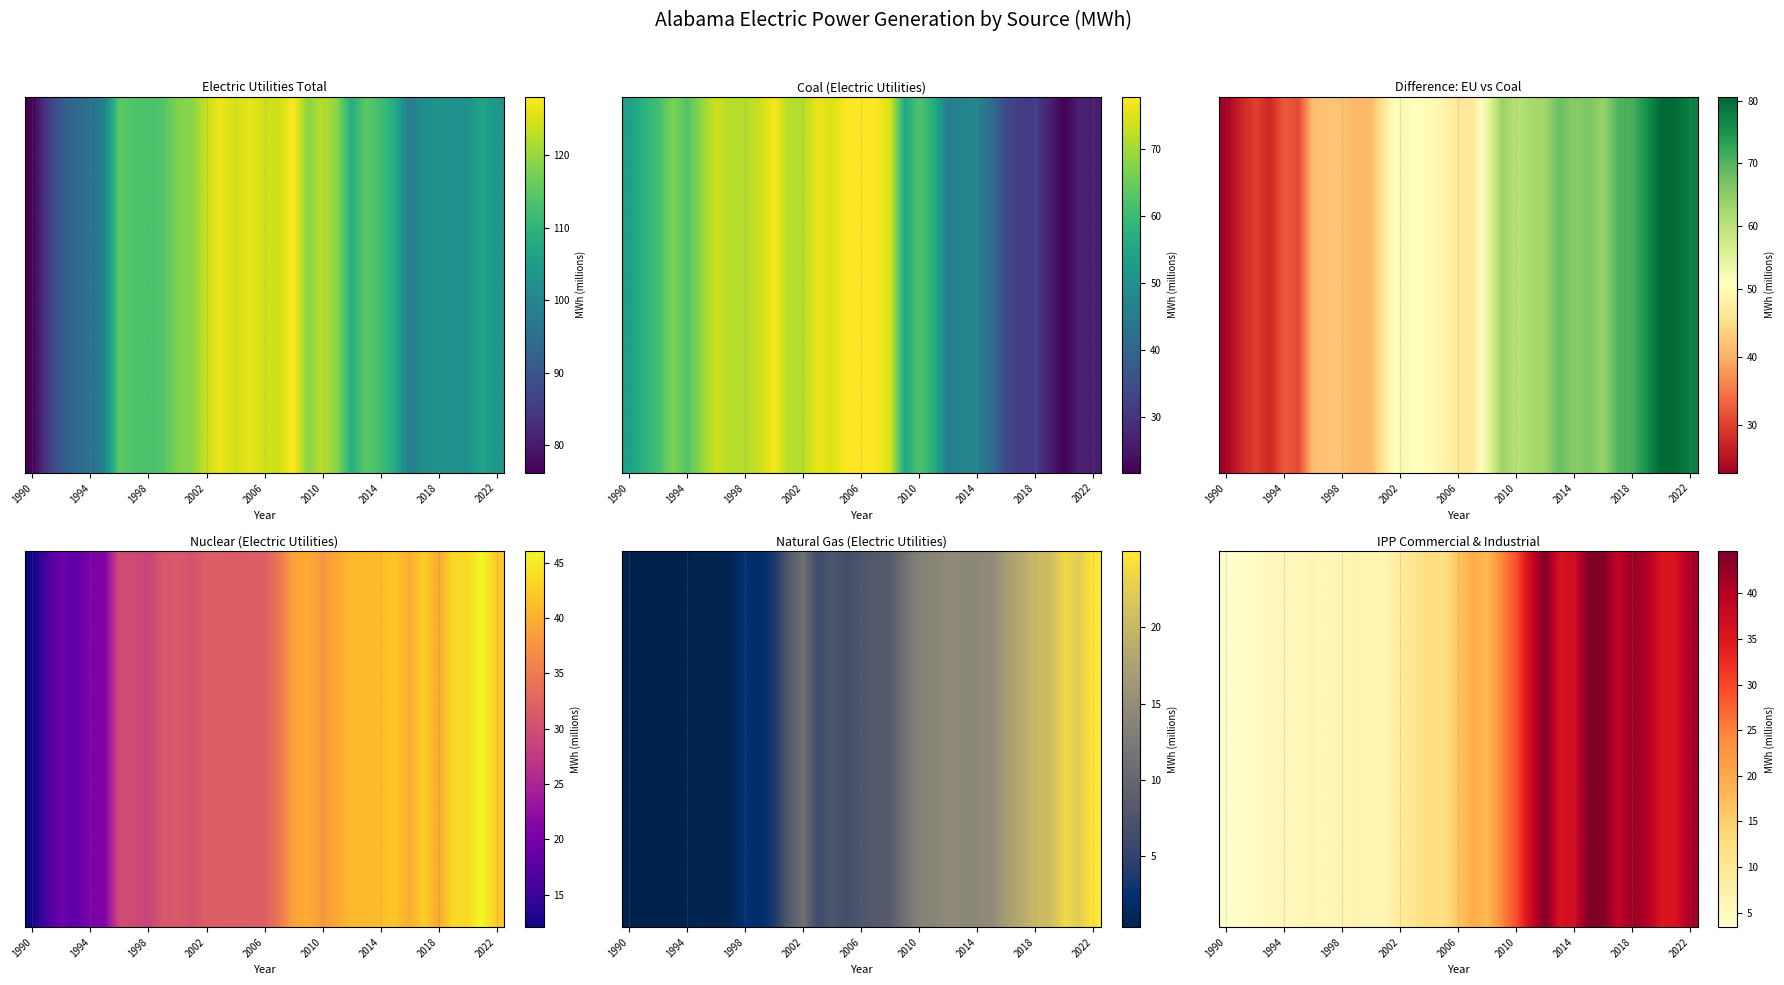

Is it true that the value at 19 is 24.5?

True